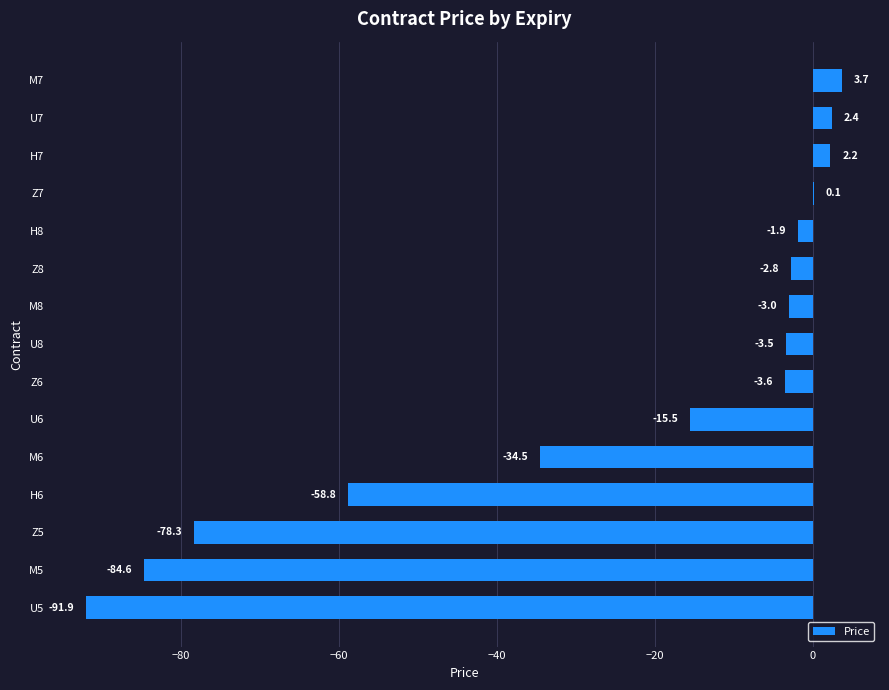

Reading bottom to top, transcribe all the data shown in this chart.

U5=-91.9	M5=-84.6	Z5=-78.3	H6=-58.8	M6=-34.5	U6=-15.5	Z6=-3.6	U8=-3.5	M8=-3.0	Z8=-2.8	H8=-1.9	Z7=0.1	H7=2.2	U7=2.4	M7=3.7